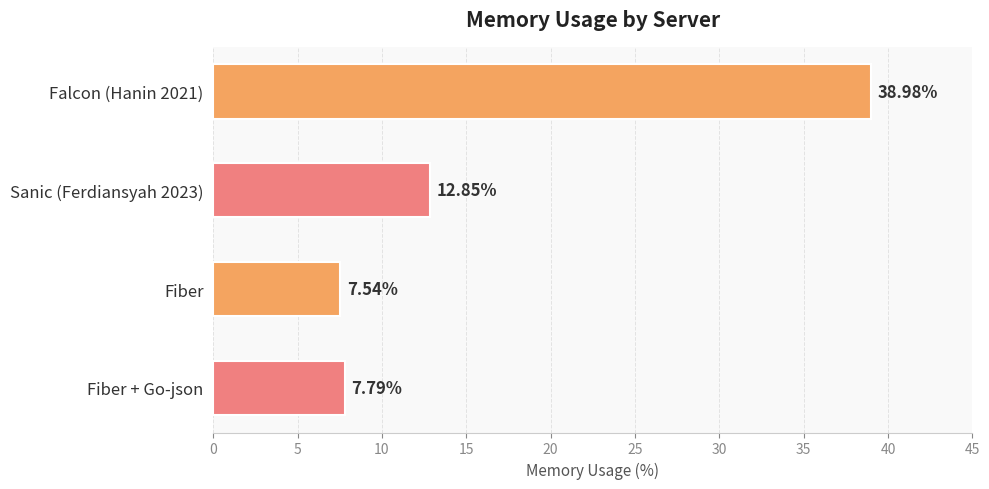

List the labels in order of value, largest first.

Falcon (Hanin 2021), Sanic (Ferdiansyah 2023), Fiber + Go-json, Fiber